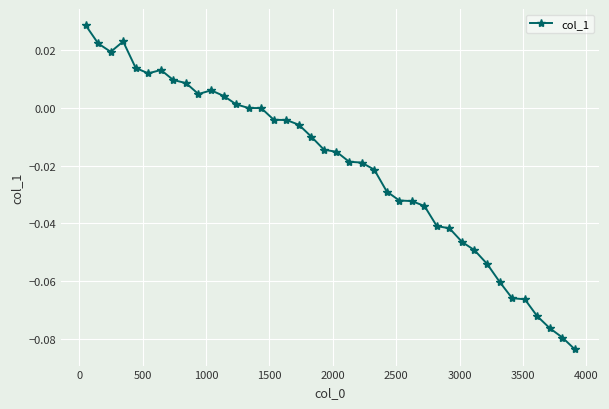

What is the difference between the second highest and minimum values?

0.1